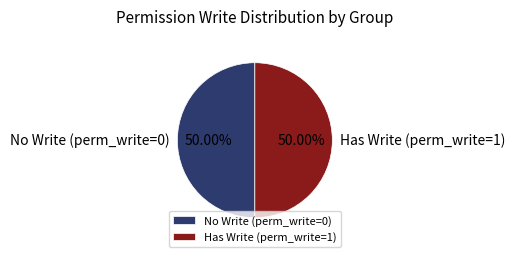

Is the sum of Has Write (perm_write=1) and No Write (perm_write=0) greater than half?

Yes